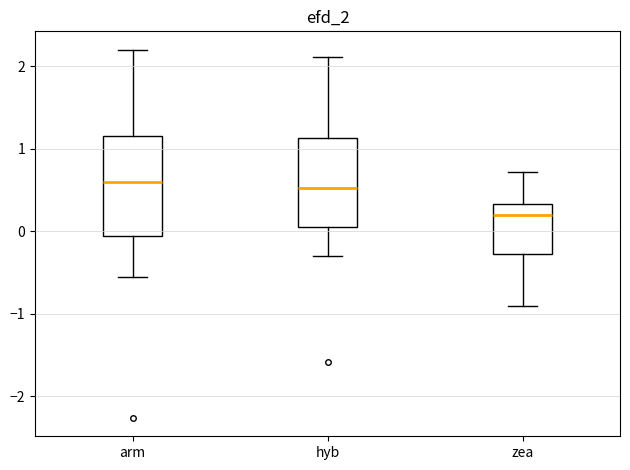

Where does the median line of the box for arm sit on the y-axis? The values are not printed on the chart, so give them approximately, as read against the axis.

0.6